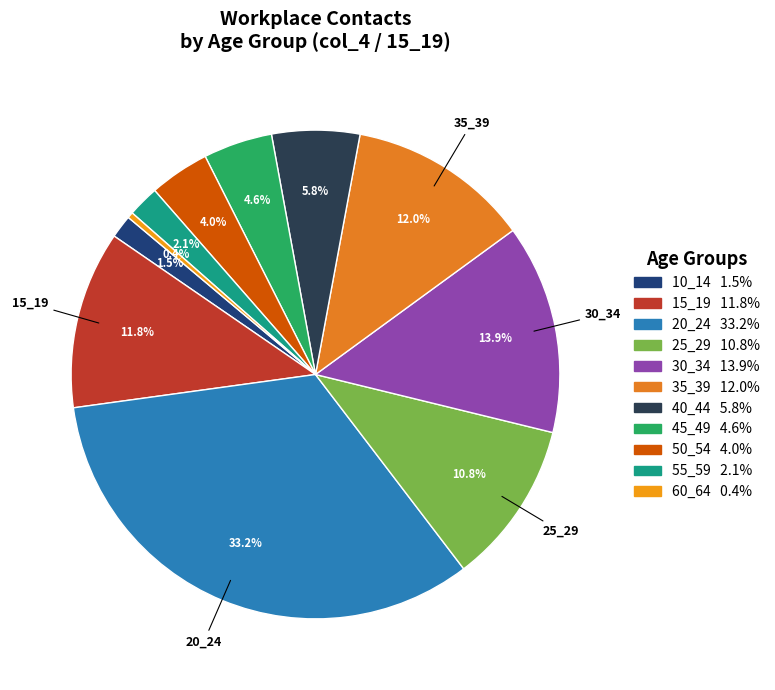

To the nearest percent, what is the difference between the largest and smallest slice percentages?

33%